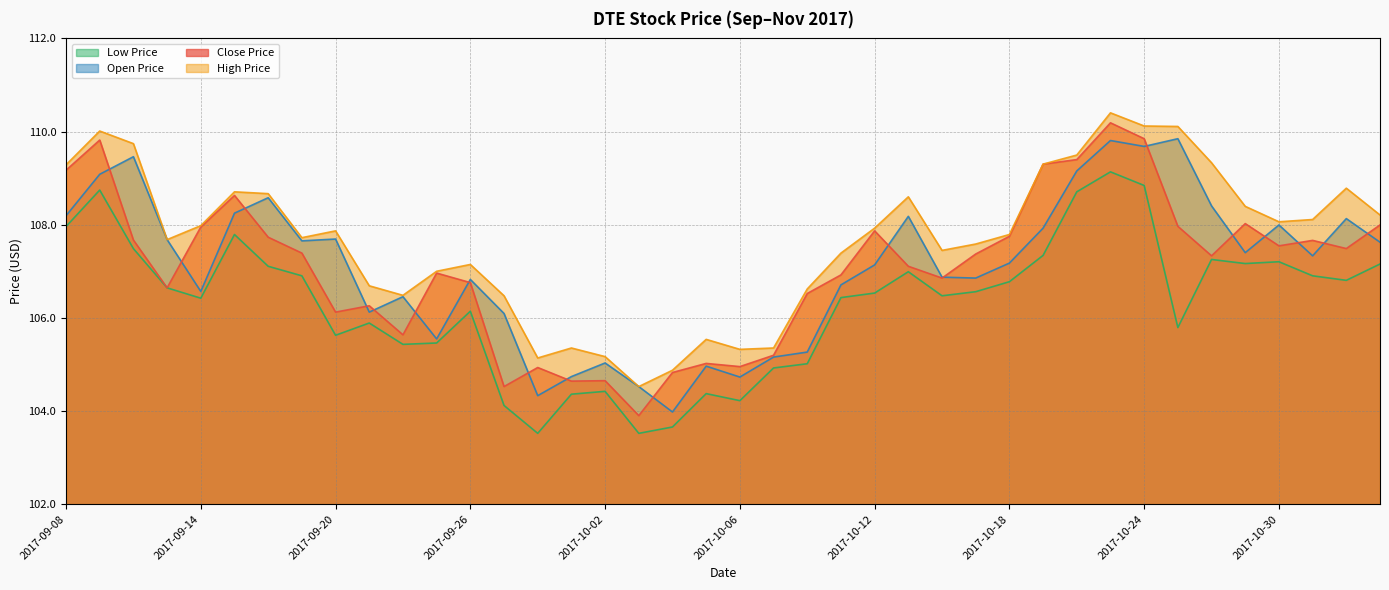

What is the total value across all series at 2017-10-10?

423.4